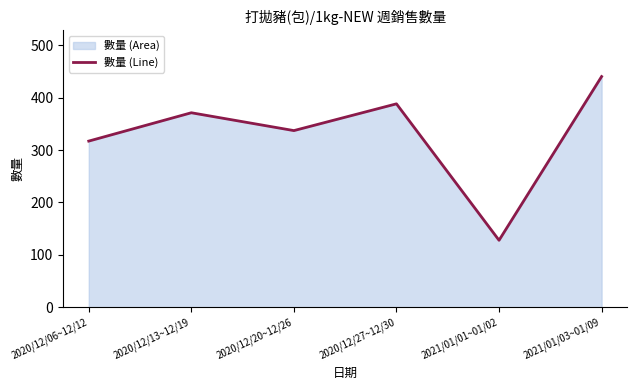

What is the difference between the values at 2020/12/13~12/19 and 2020/12/20~12/26?

34